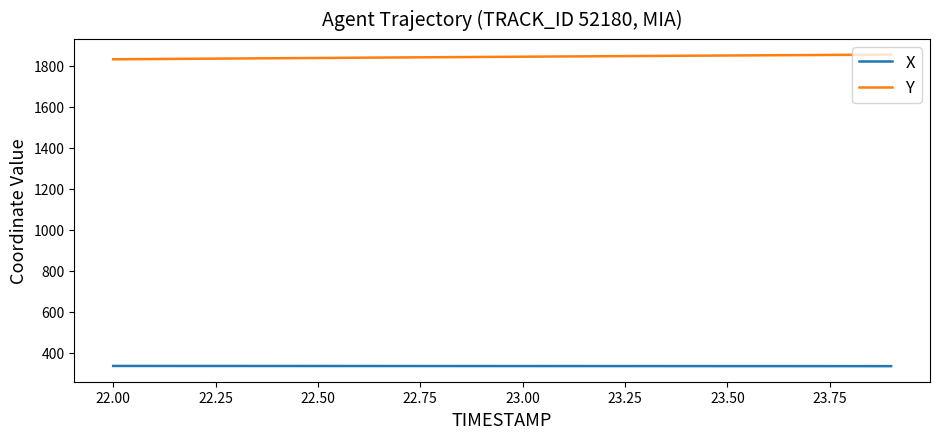

Which series has the largest total across all categories?

Y